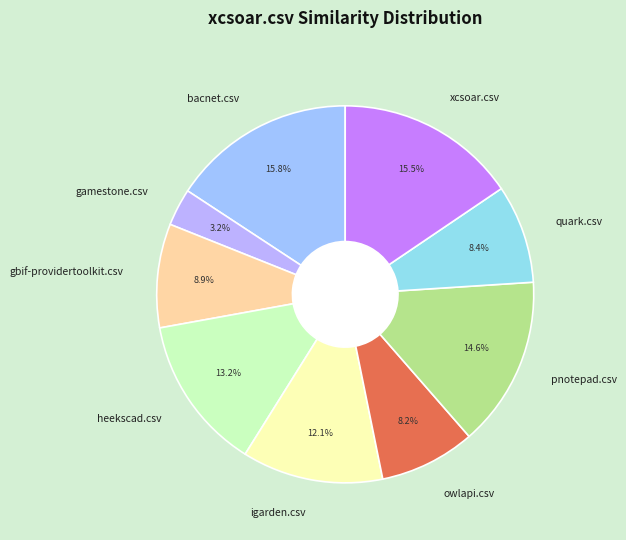

How many segments does this pie chart have?

9